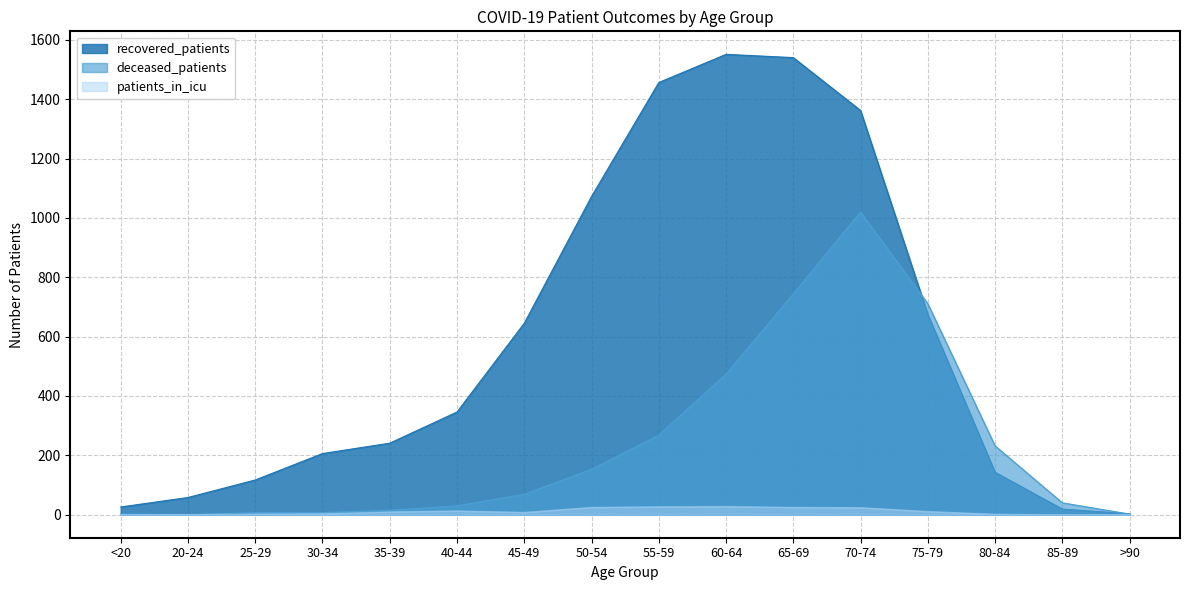

How many values in the deceased_patients series are below 69?

8